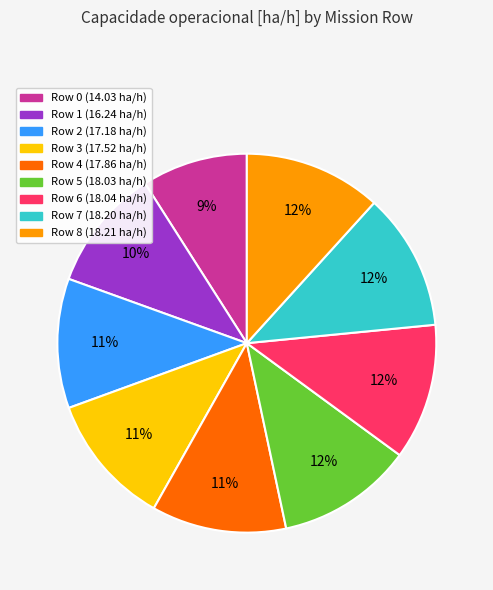

Do Row 7 and Row 8 together represent more than half of the pie?

No